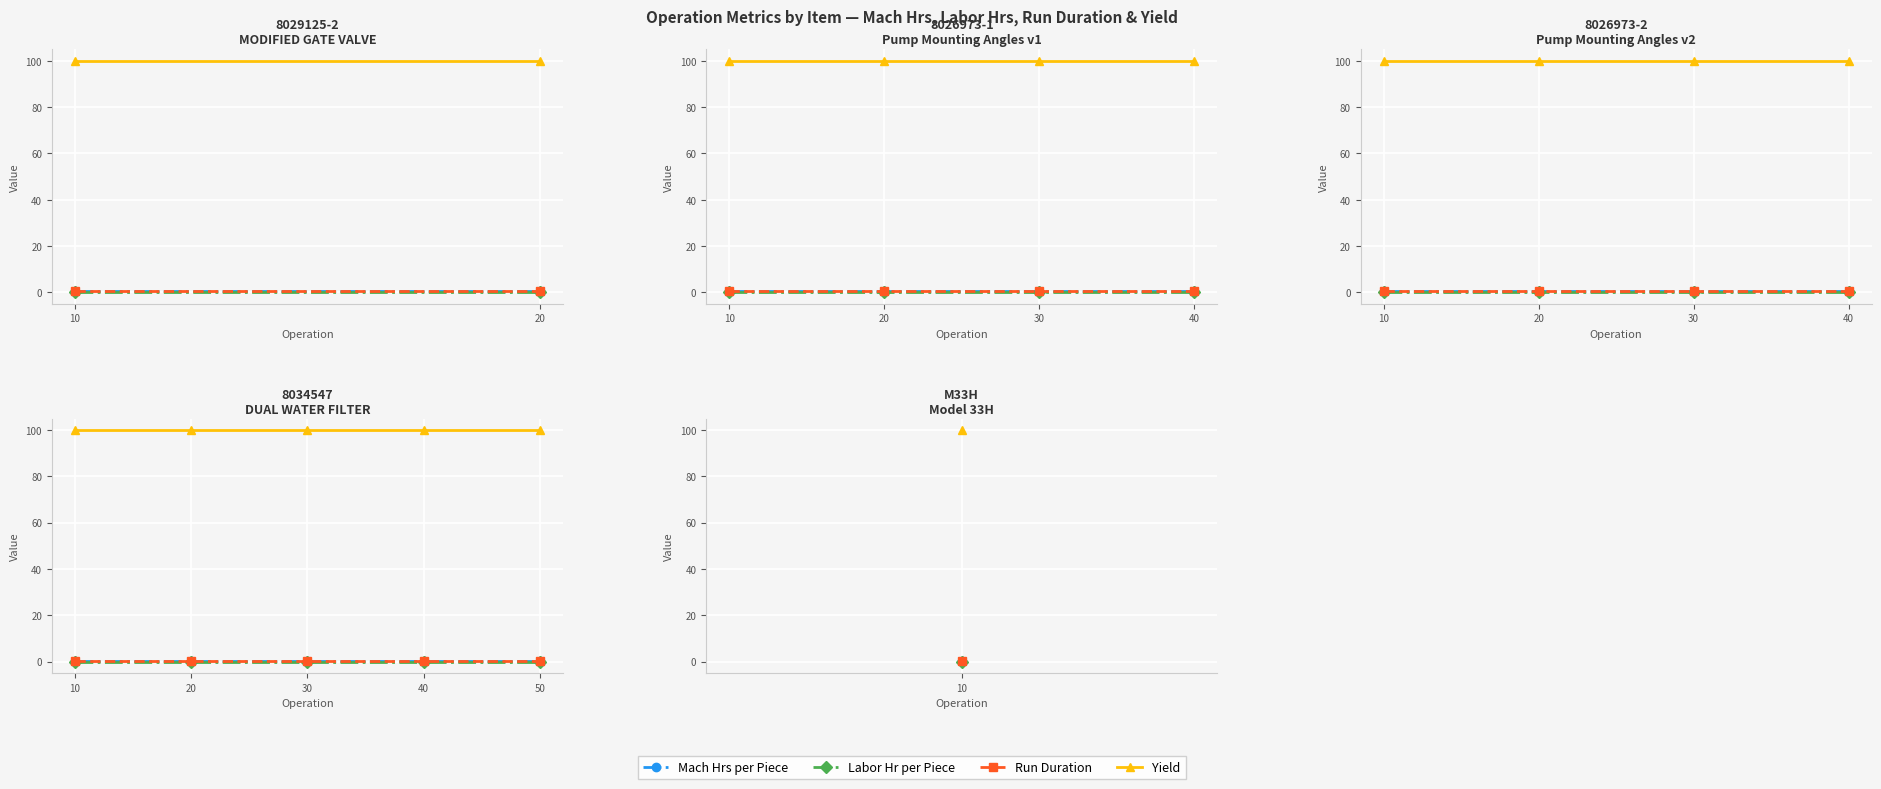

What is the value of the Run Duration point at the 5th from the left?

0.5